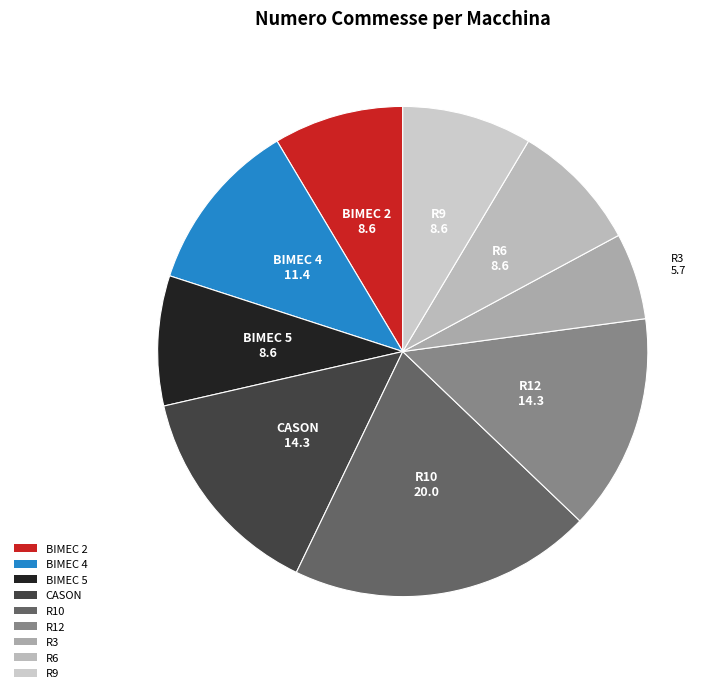

What is the largest slice in the pie chart?

R10